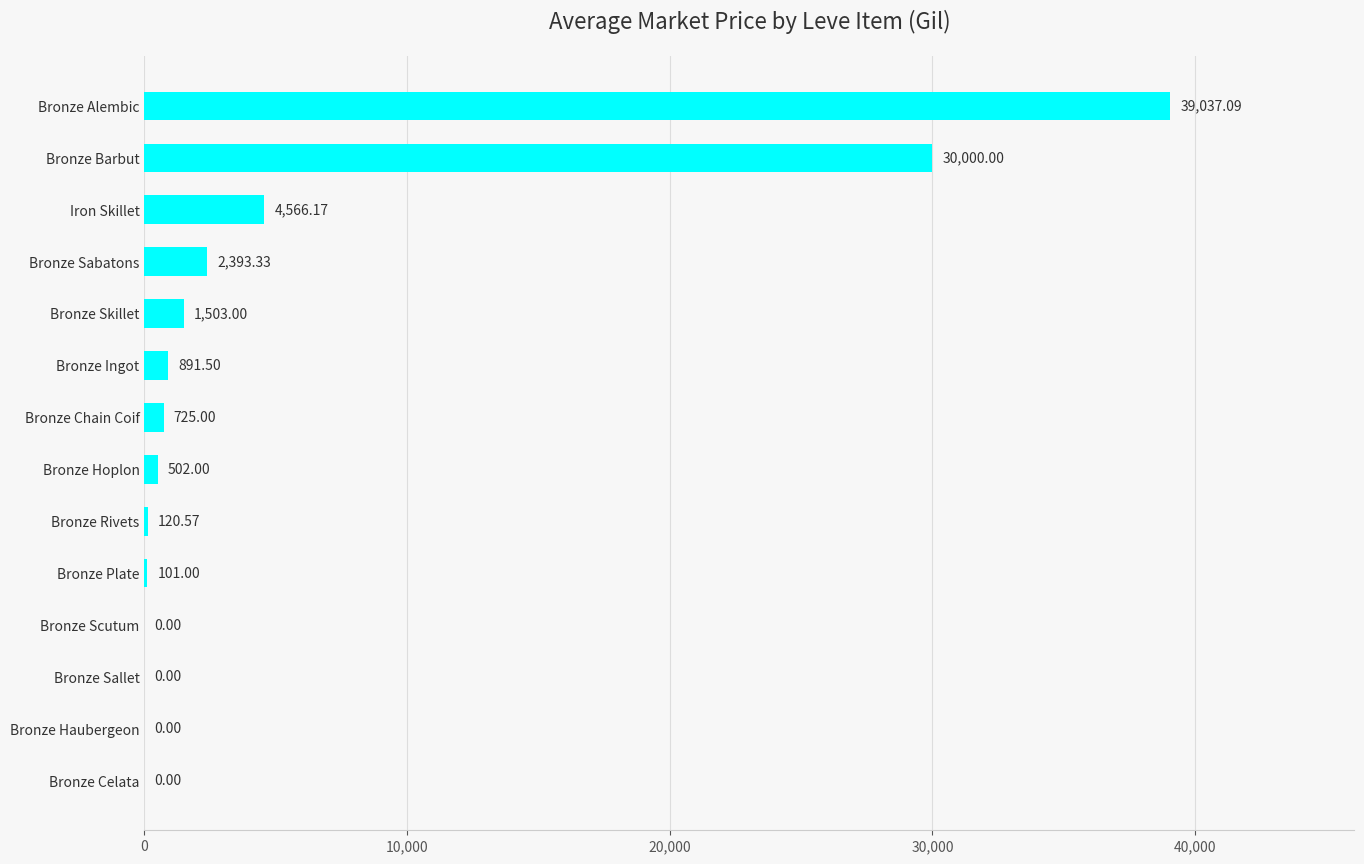

What is the sum of the values at Bronze Sabatons and Bronze Ingot?

3284.8